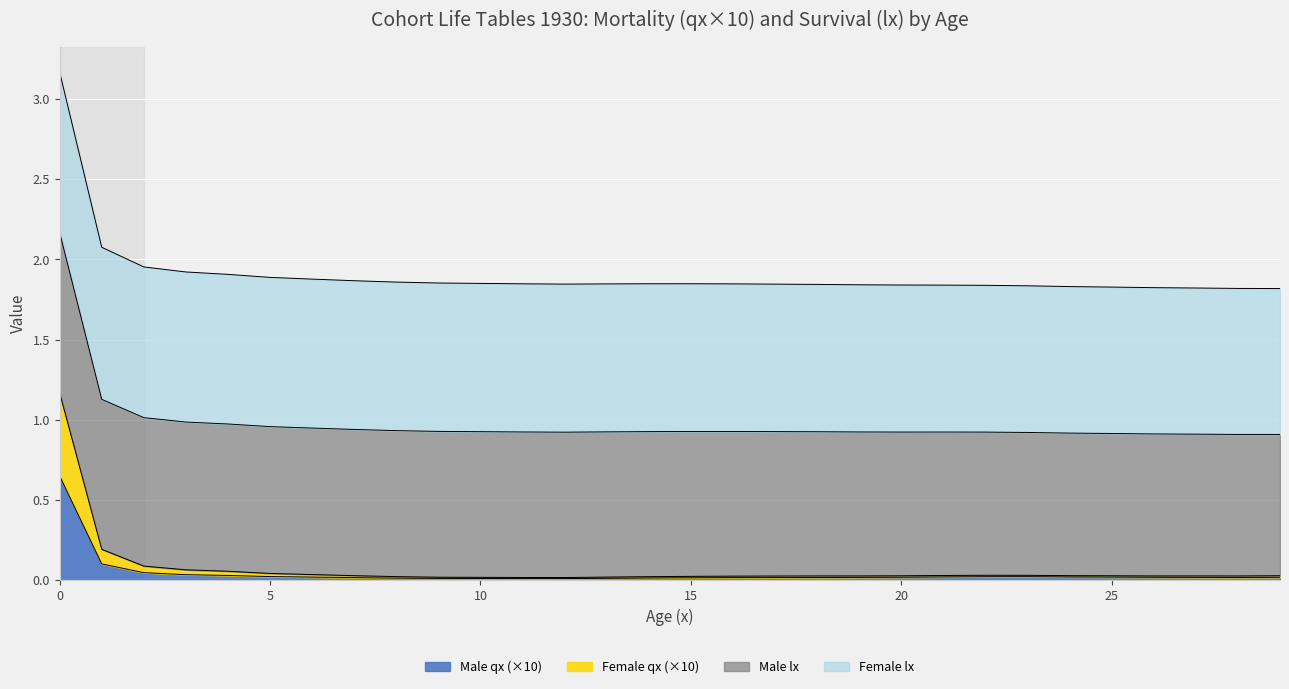

What are all the series names shown in the legend?

Male qx (×10), Female qx (×10), Male lx, Female lx